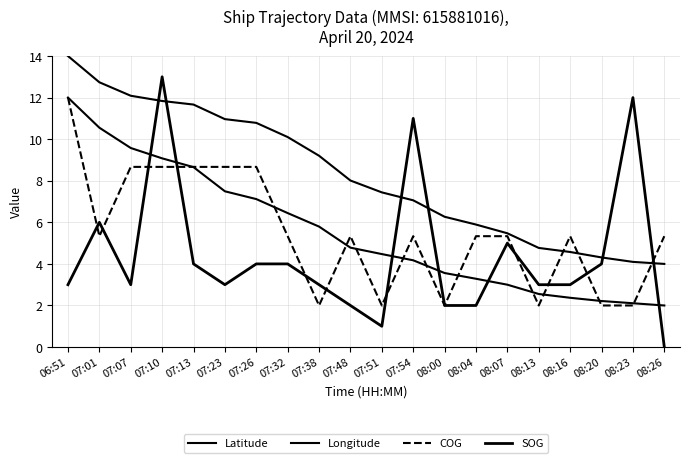

Is this an area chart (filled region under the line)?

No